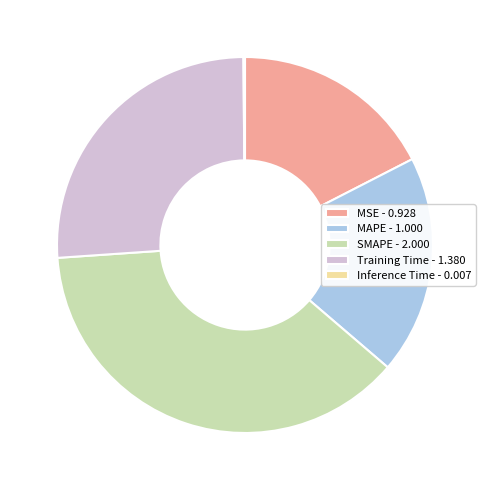

The Training Time - 1.380 slice represents 26% of the pie. True or false?

True